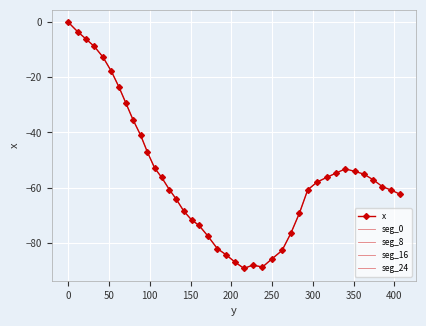

What is the sum of the values at 52.9 and 88.8?

-58.8